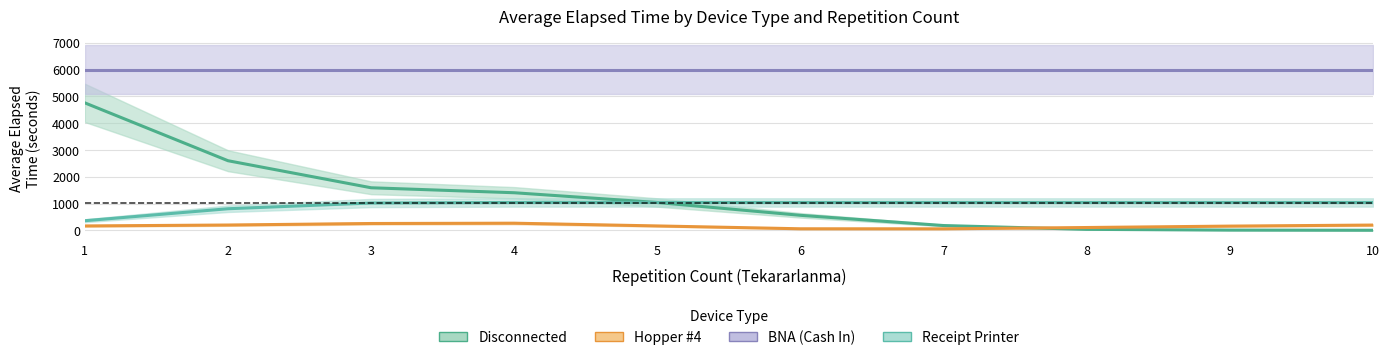

True or false: Hopper #4 has more than 2 interior local peaks.

False